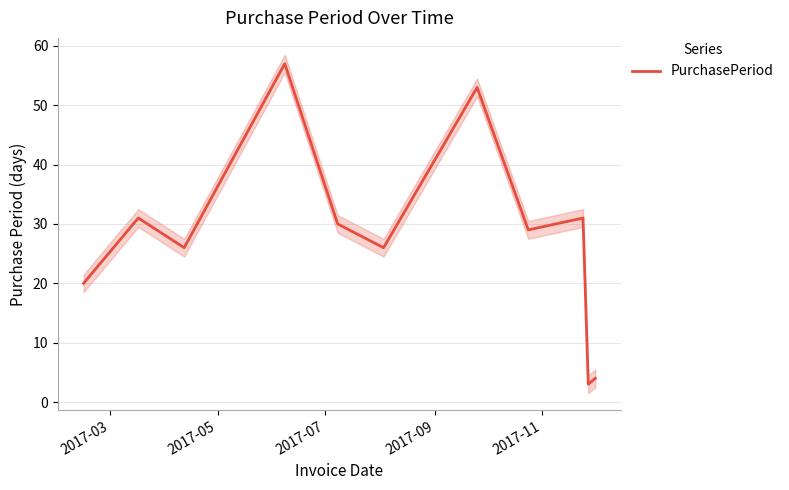

Reading right to left, extract all data points from this chart.

4	3	31	29	53	26	30	57	26	31	20